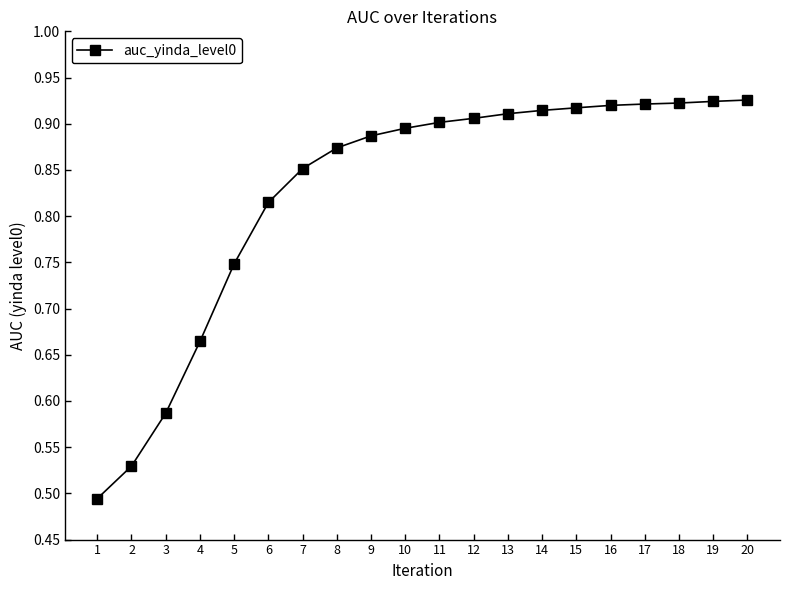

The chart shows a value of 0.9 at 7. True or false?

True